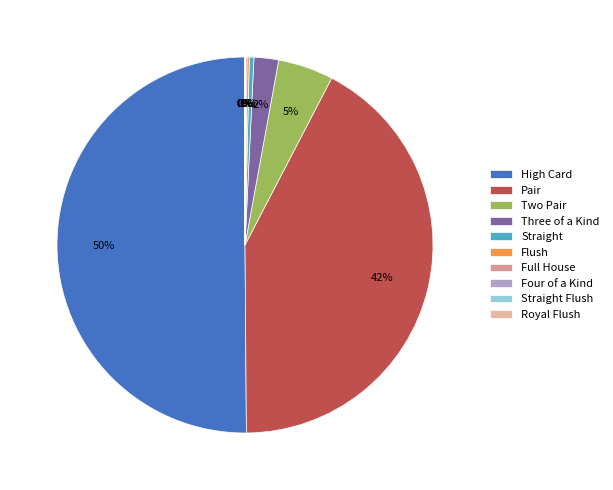

Does Royal Flush account for over 50% of the chart?

No